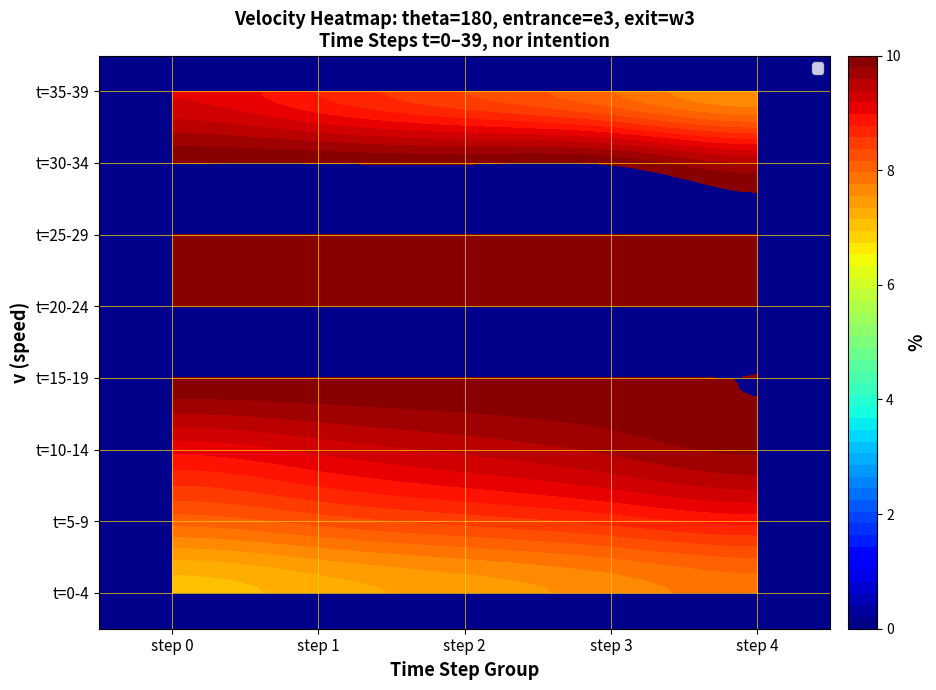

At which category does the chart reach its peak across all series?

step 0